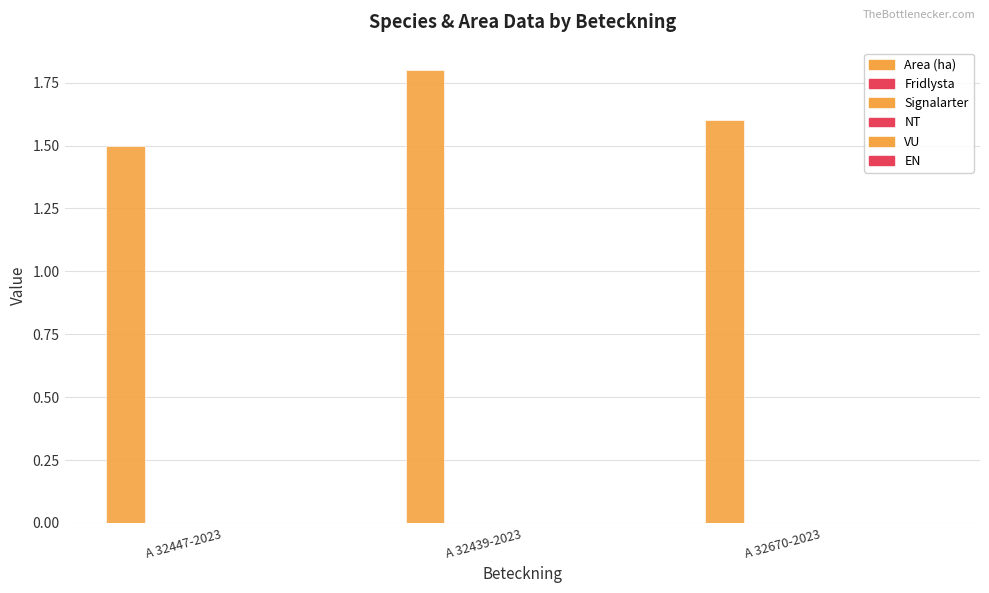

Does the chart contain any negative values?

No